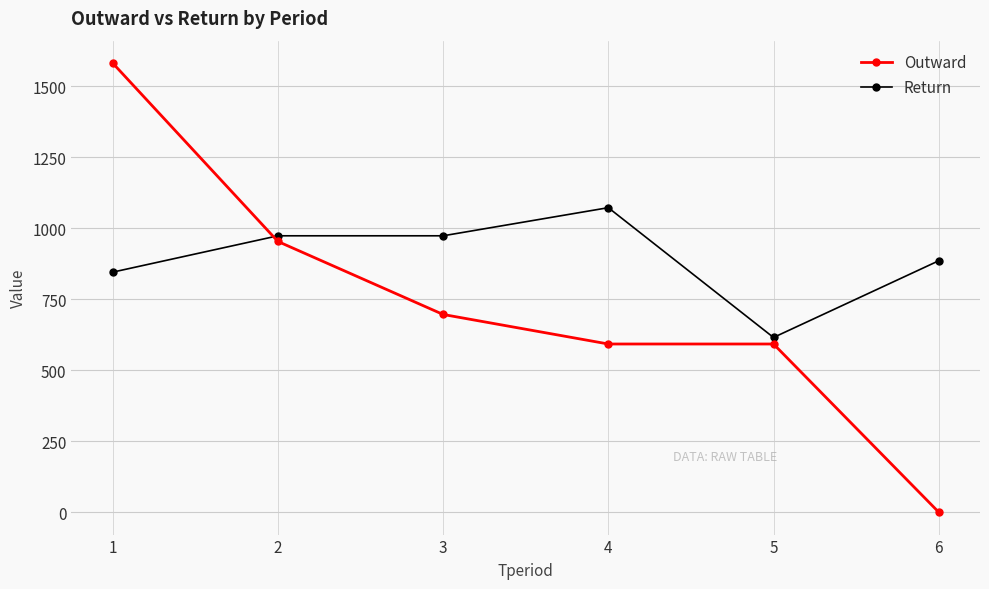

What is the spread (max minus min) of values at 2?

20